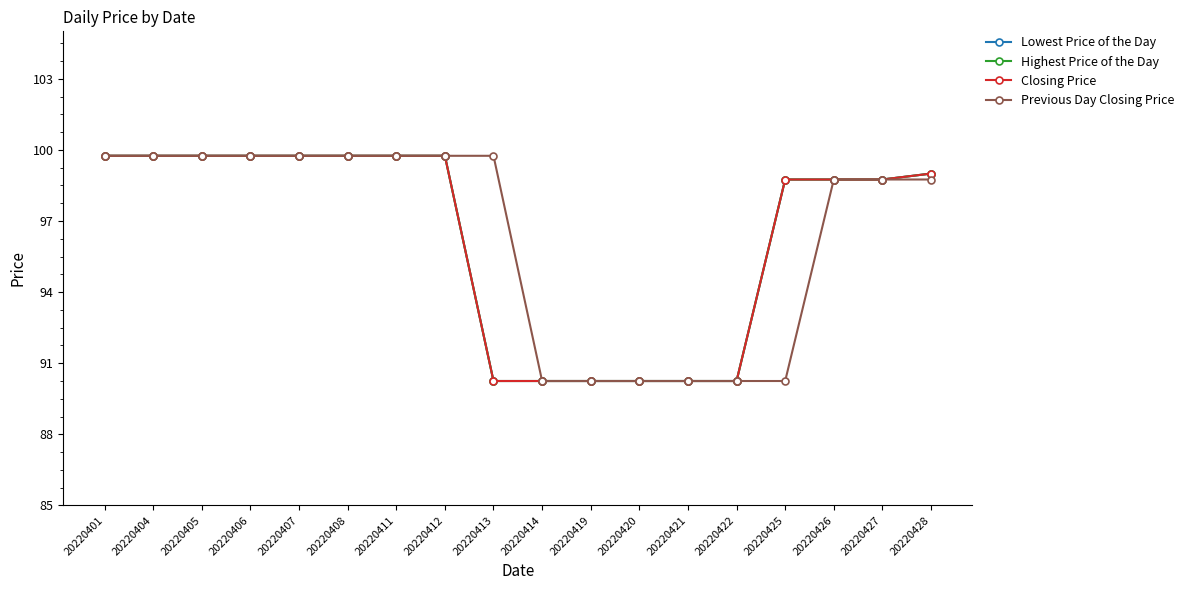

Is it true that Previous Day Closing Price equals 174.9 at 20220411?

False